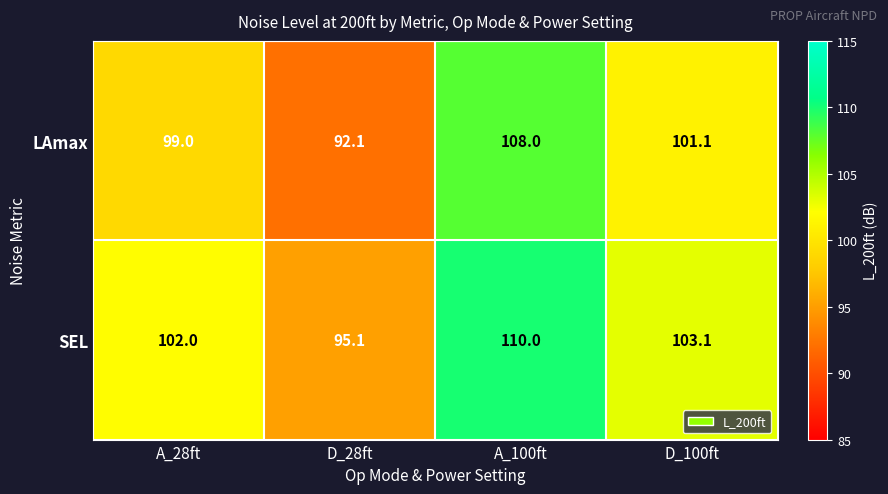

Reading left to right, what are all the values shown in this chart?

LAmax: 99.0	92.1	108.0	101.1
SEL: 102.0	95.1	110.0	103.1